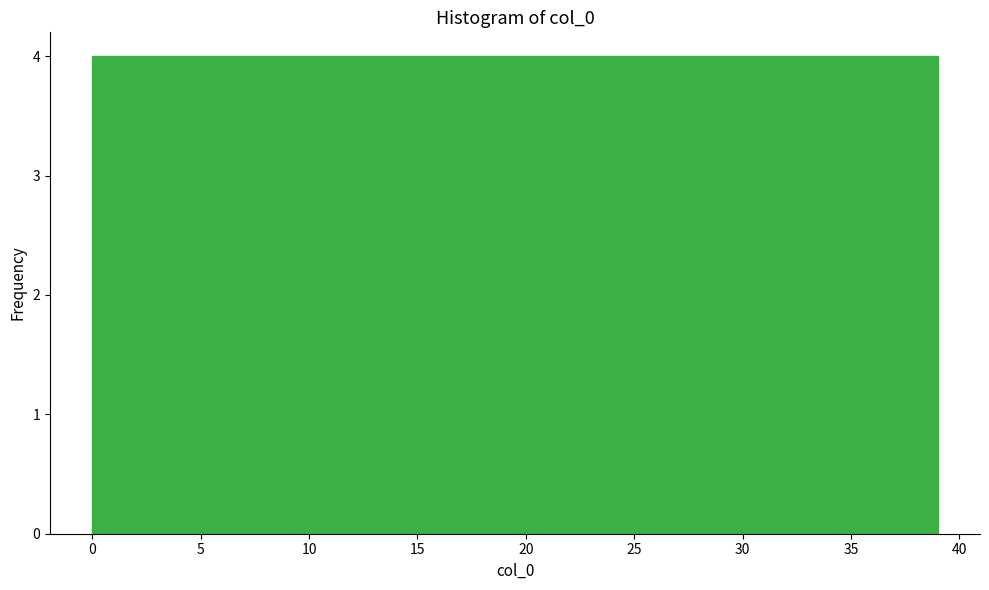

Reading left to right, transcribe this chart: for each bar, give the range it covers on the x-axis and its height. Neither the bar edges nor the heights are printed on the chart, so give them approximately, as read against the axes.

0.0 to 3.9: 4
3.9 to 7.8: 4
7.8 to 11.7: 4
11.7 to 15.6: 4
15.6 to 19.5: 4
19.5 to 23.4: 4
23.4 to 27.3: 4
27.3 to 31.2: 4
31.2 to 35.1: 4
35.1 to 39.0: 4